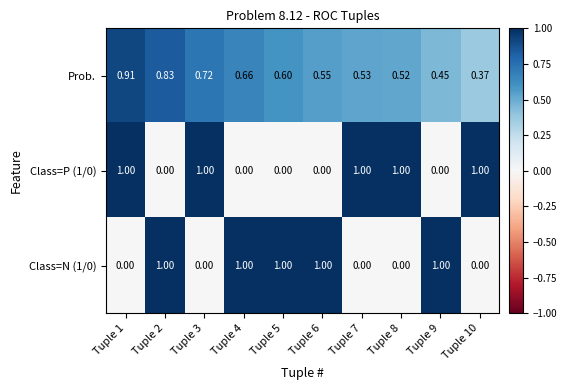

Which series changed the most between Tuple 2 and Tuple 9?

Prob.